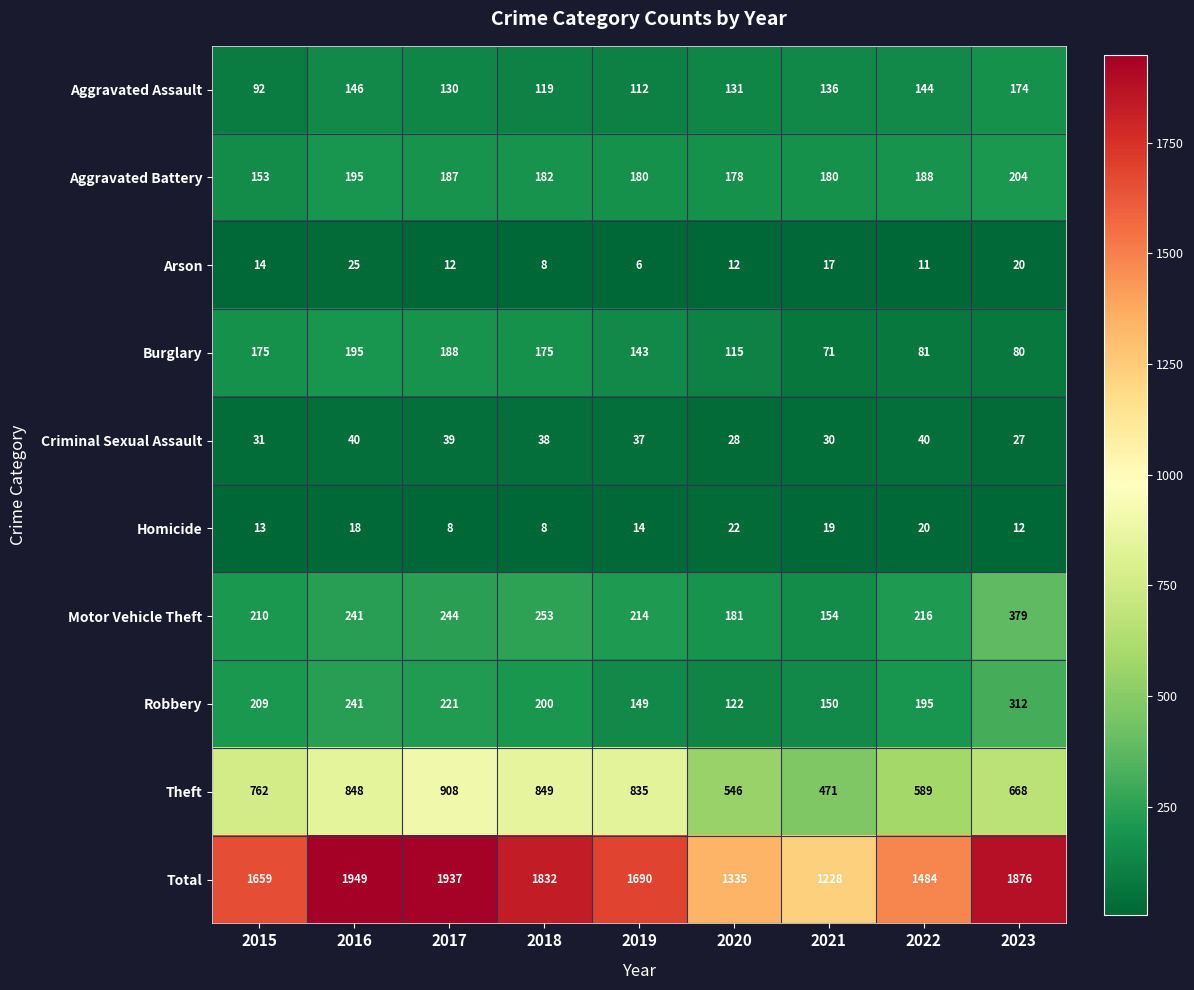

Rank the series at 2019 from highest to lowest value.

Total, Theft, Motor Vehicle Theft, Aggravated Battery, Robbery, Burglary, Aggravated Assault, Criminal Sexual Assault, Homicide, Arson